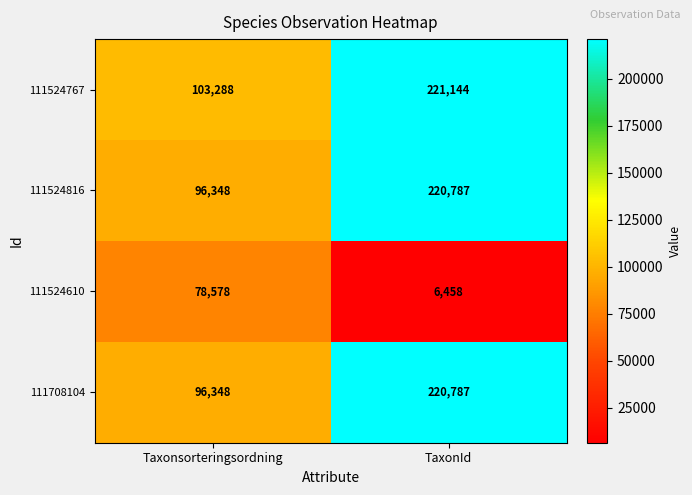

The value of 111524816 at Taxonsorteringsordning is 36869. True or false?

False